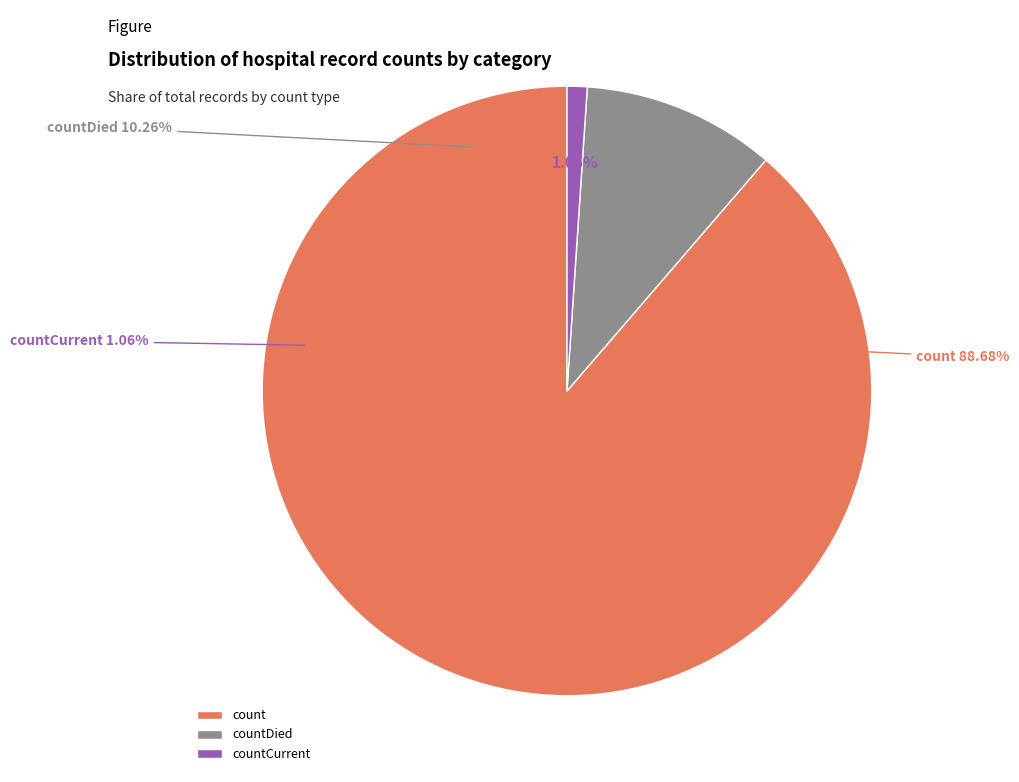

True or false: countCurrent accounts for 11% of the total.

False